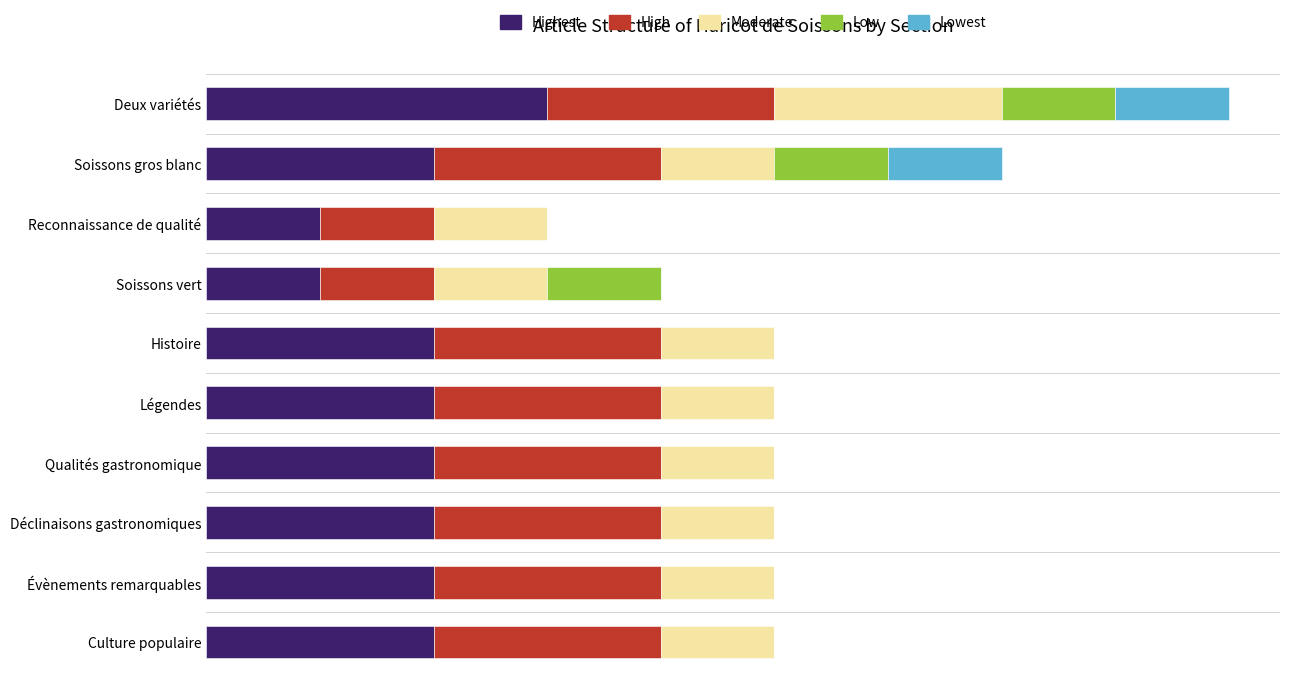

What are all the series names shown in the legend?

Highest, High, Moderate, Low, Lowest